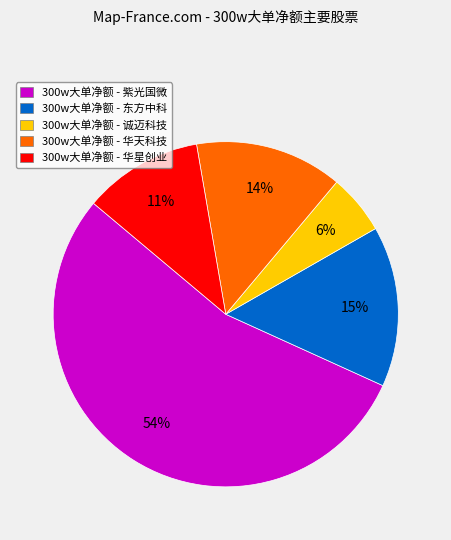

How many slices are in this pie chart?

5